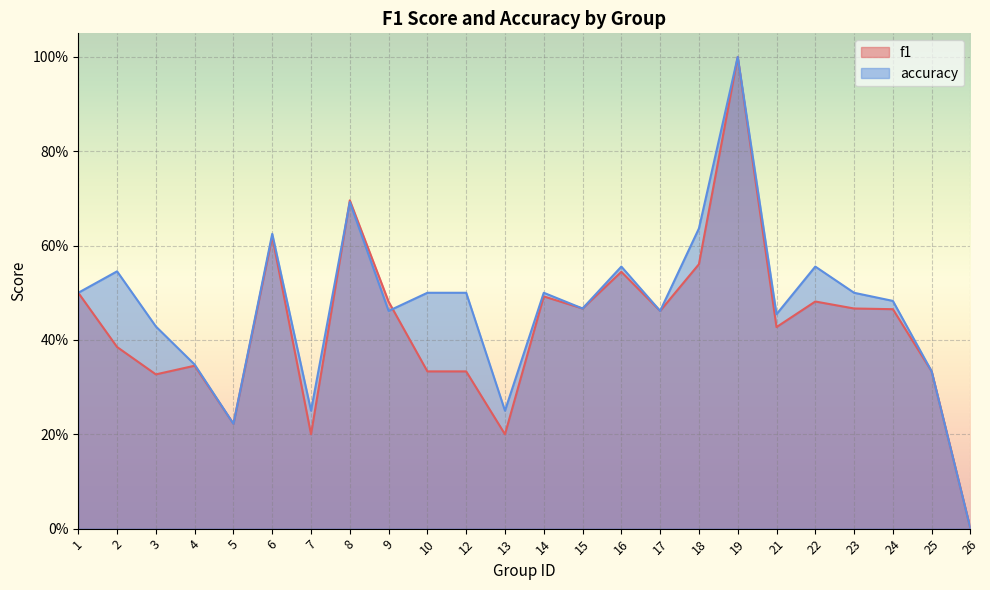

How many times do f1 and accuracy cross each other?

2